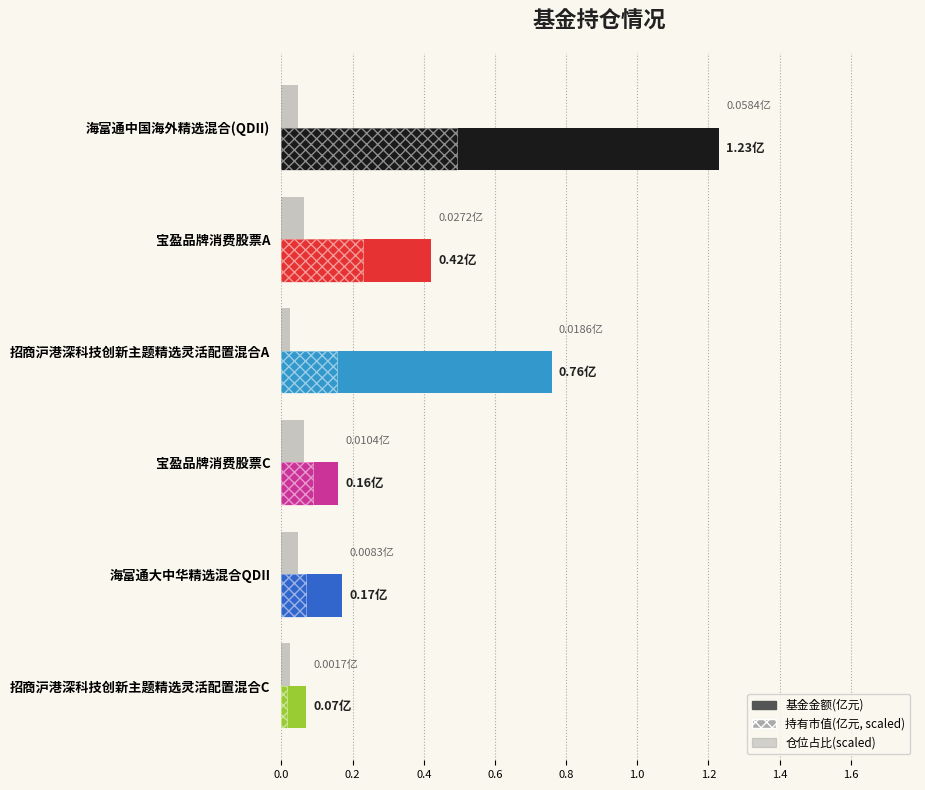

What is the value of the 持有市值(亿元, scaled) bar at the 4th from the left?

0.1